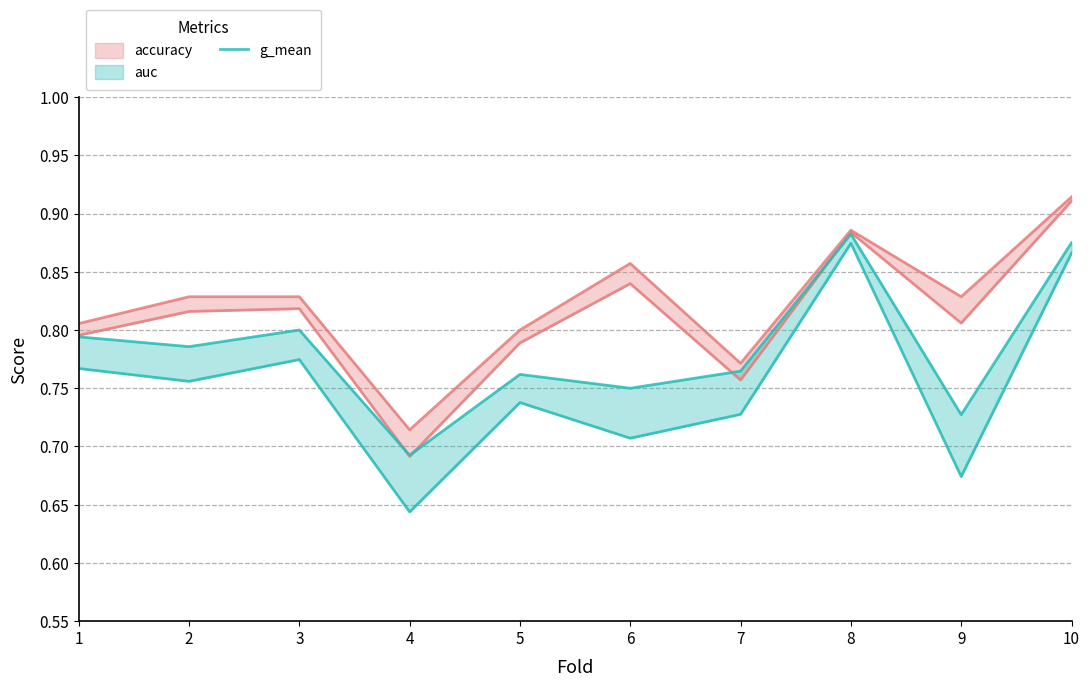

What is the average value?

0.8